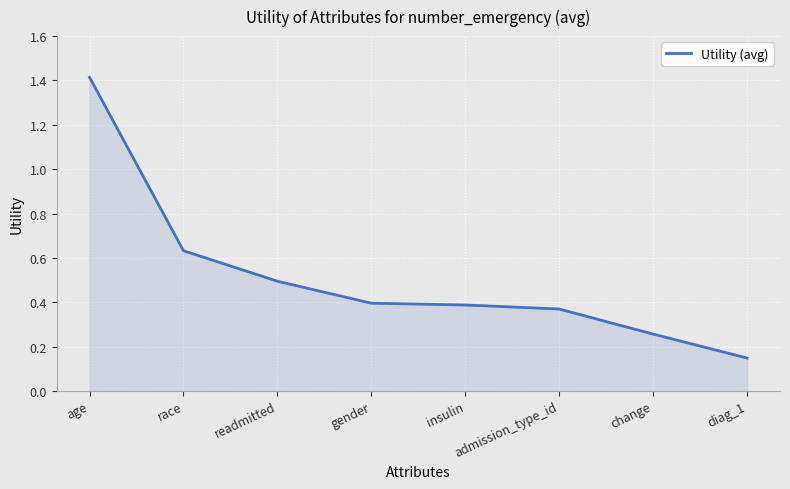

True or false: the data shows 0.4 at race.

False